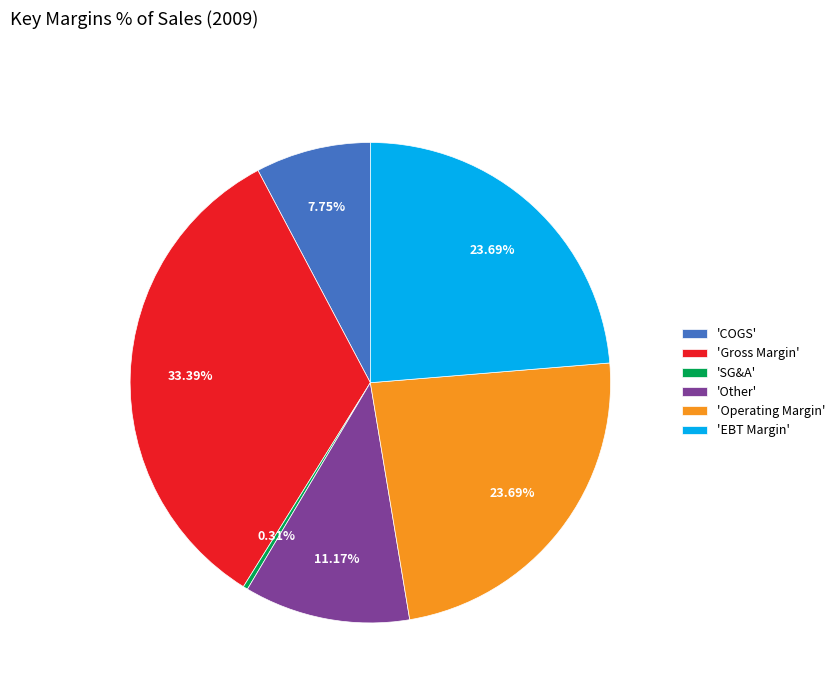

What is the largest slice in the pie chart?

'Gross Margin'